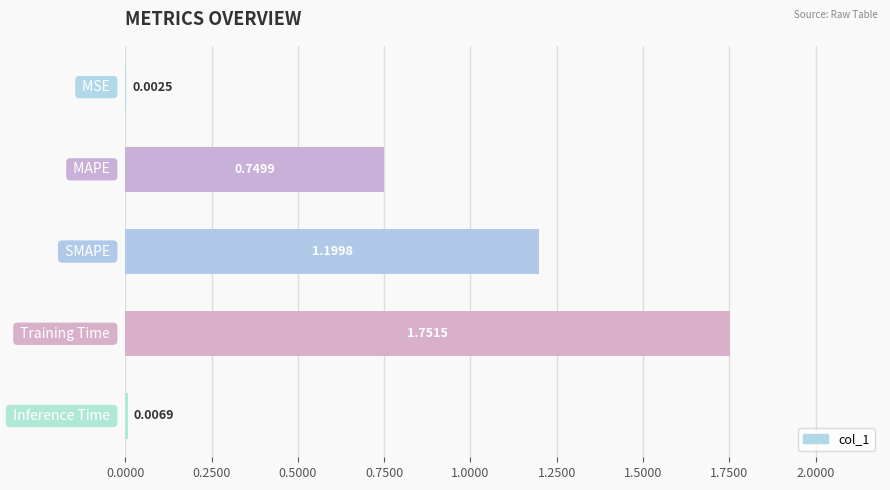

What is the sum of all values?

3.7